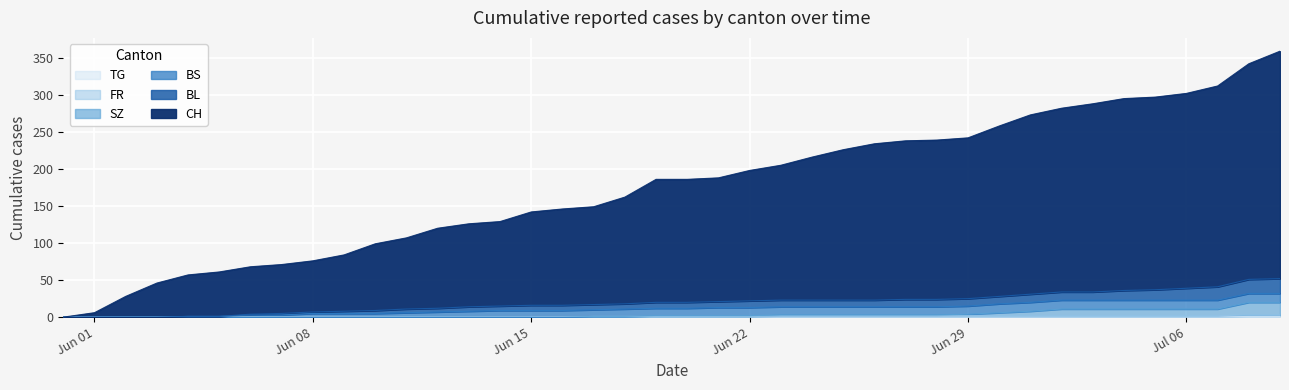

How many TG values are between 0 and 1?

40